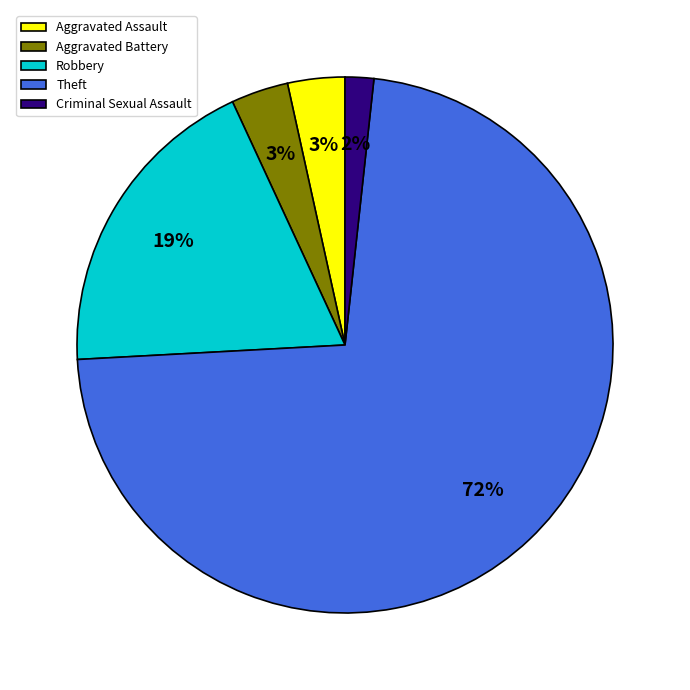

Do Theft and Aggravated Battery together represent more than half of the pie?

Yes